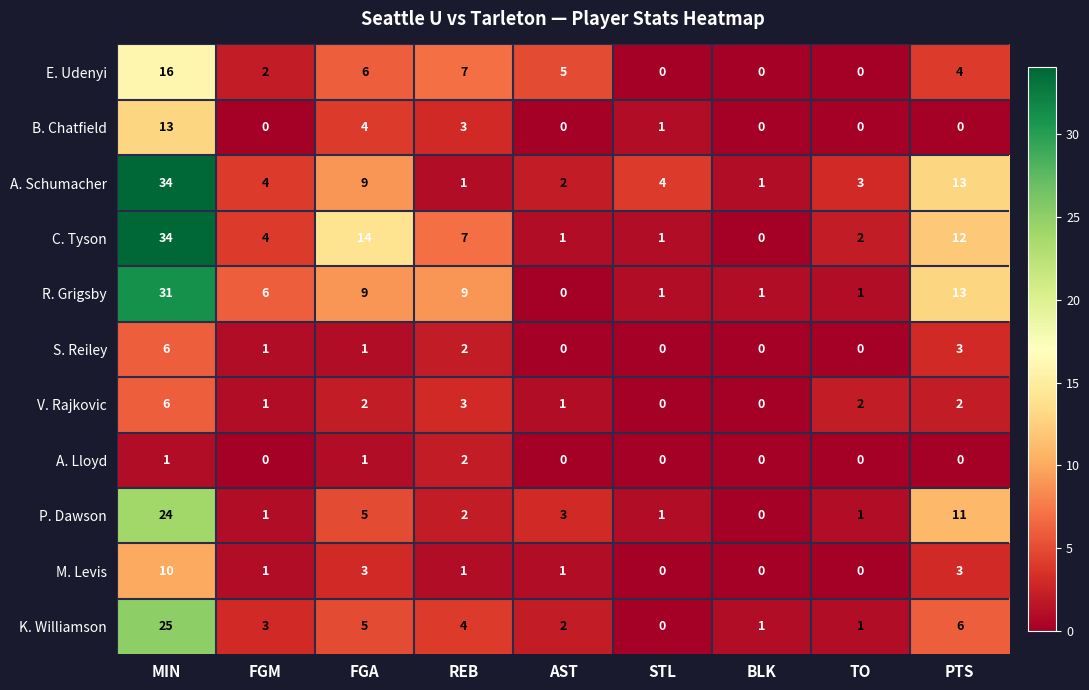

At how many categories does at least one series exceed 32?

1